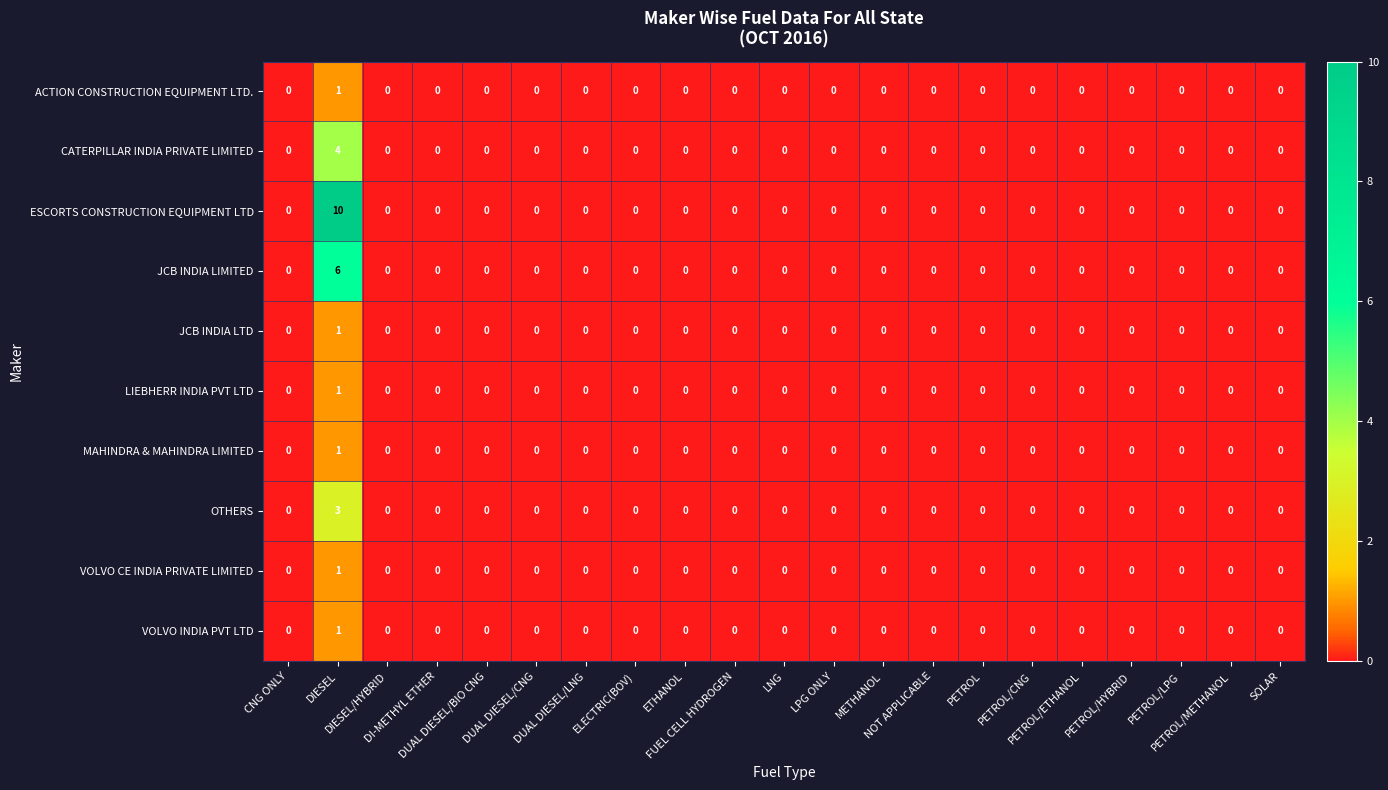

Which series has the widest spread of values?

ESCORTS CONSTRUCTION EQUIPMENT LTD